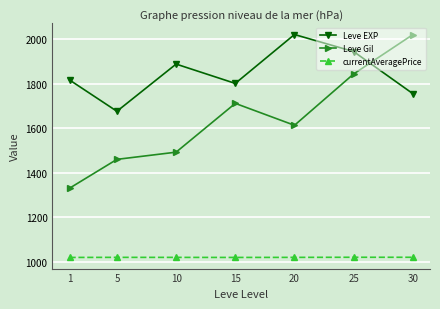

At which category does Leve EXP reach its first local peak?

10